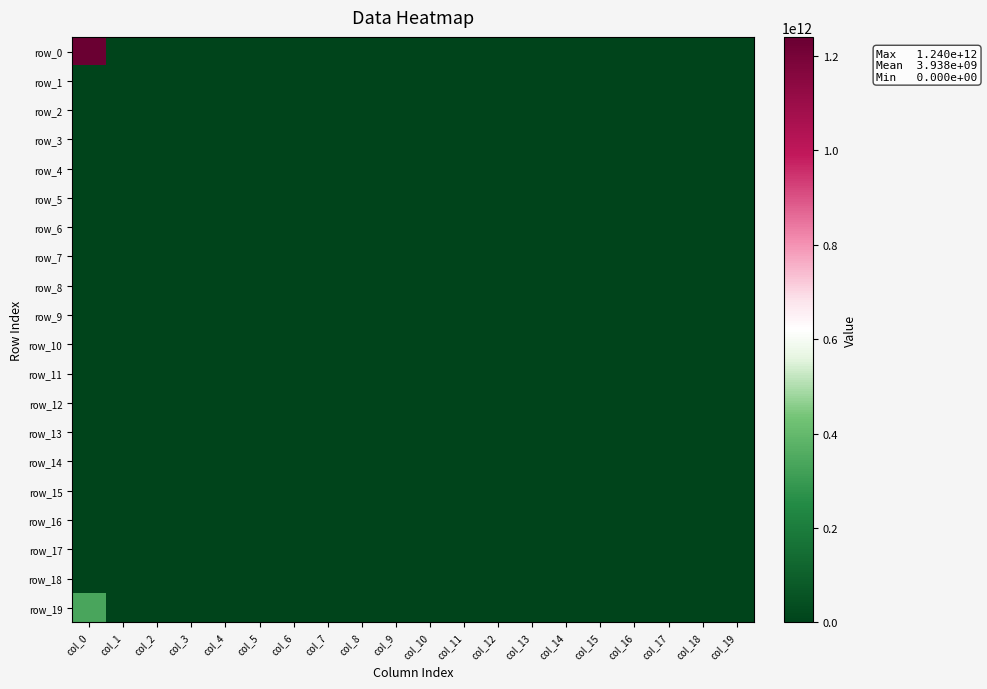

The value of row_5 at col_1 is 0. True or false?

True